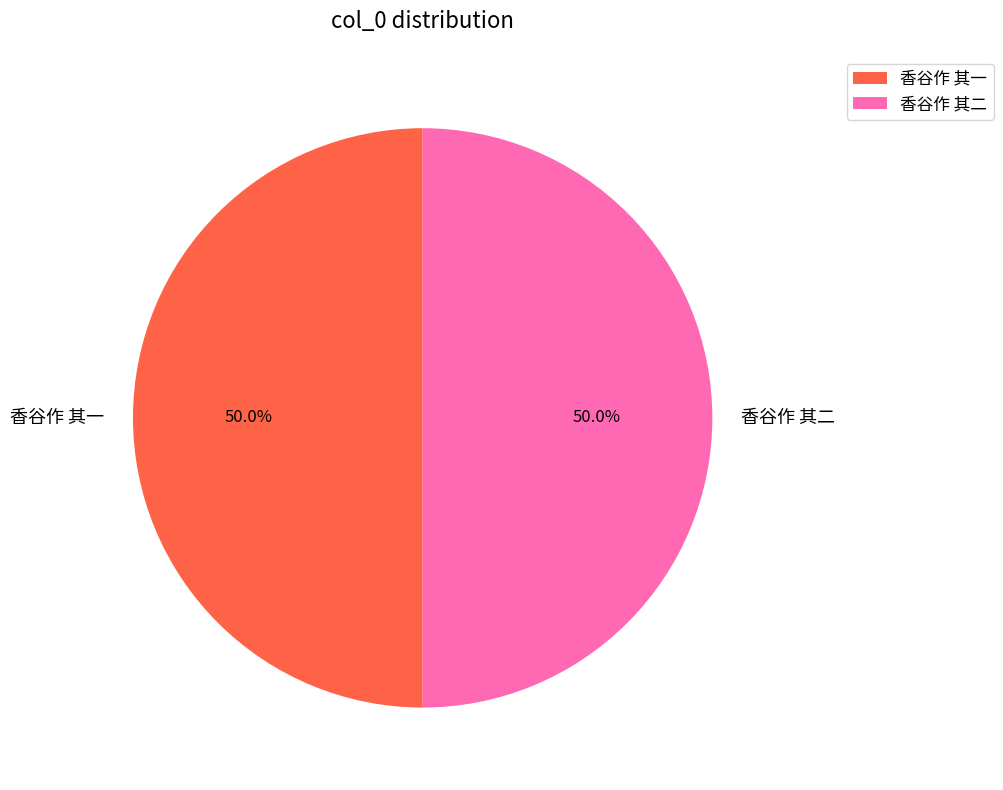

Approximately how many times larger is the value at 香谷作 其二 compared to 香谷作 其一?

1.0